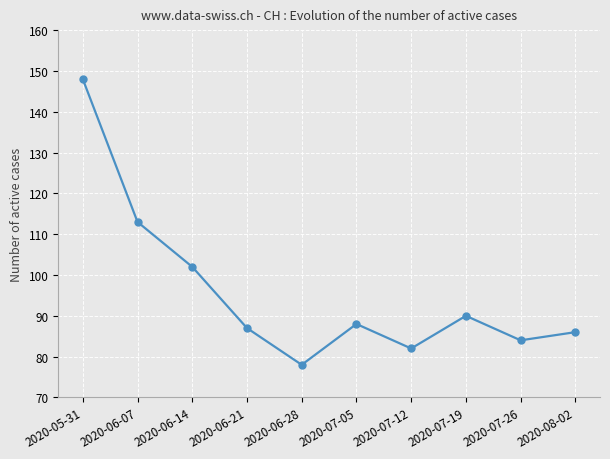

What is the difference between the values at 2020-07-26 and 2020-07-05?

4